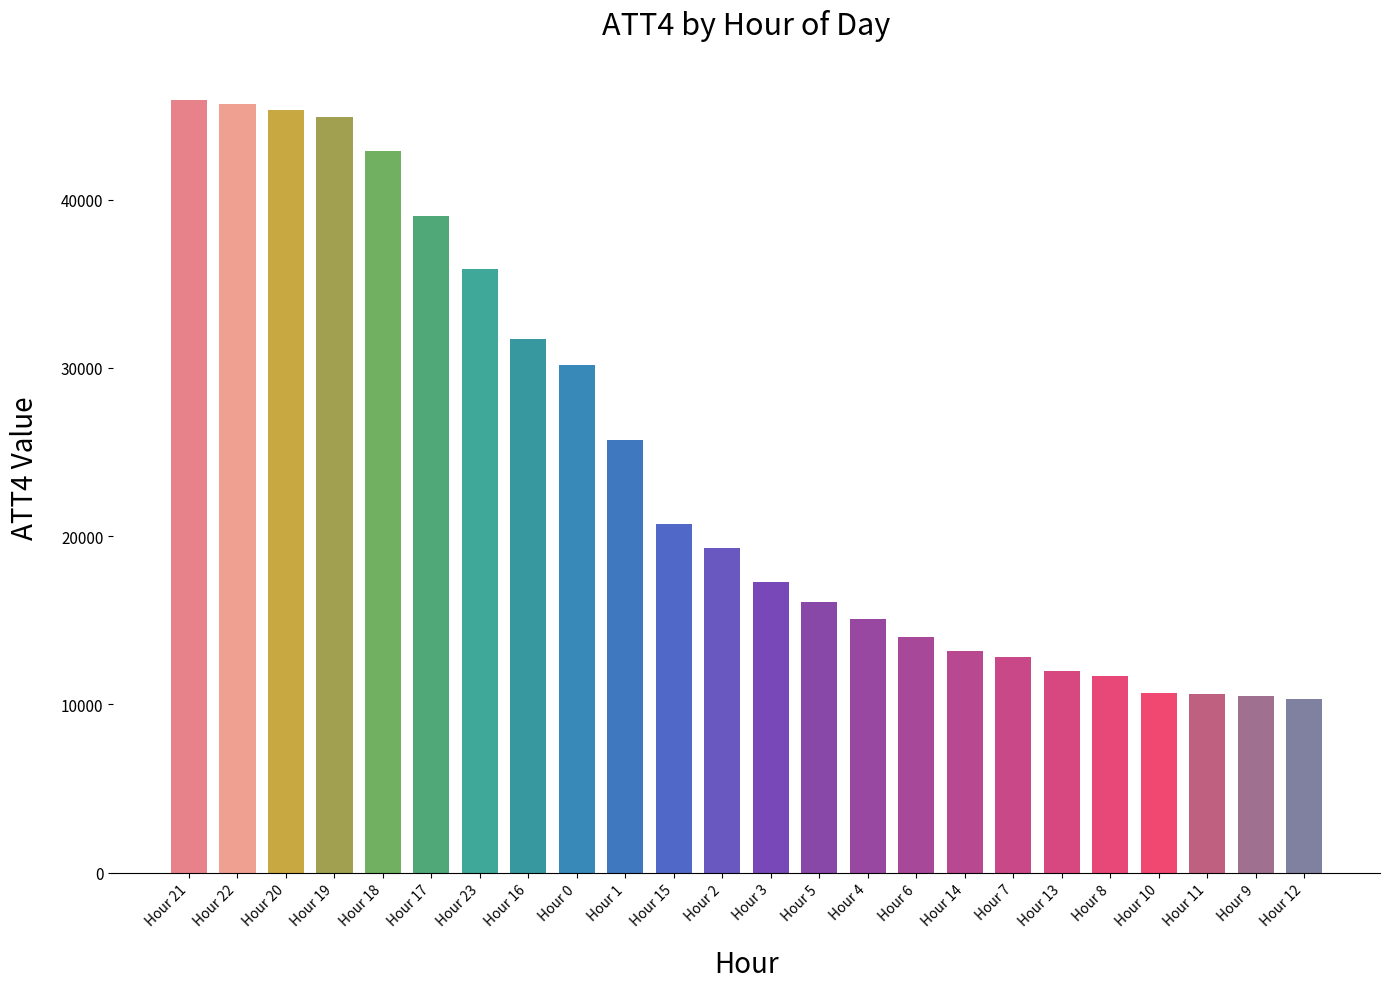

What is the difference between the maximum and minimum values?

35600